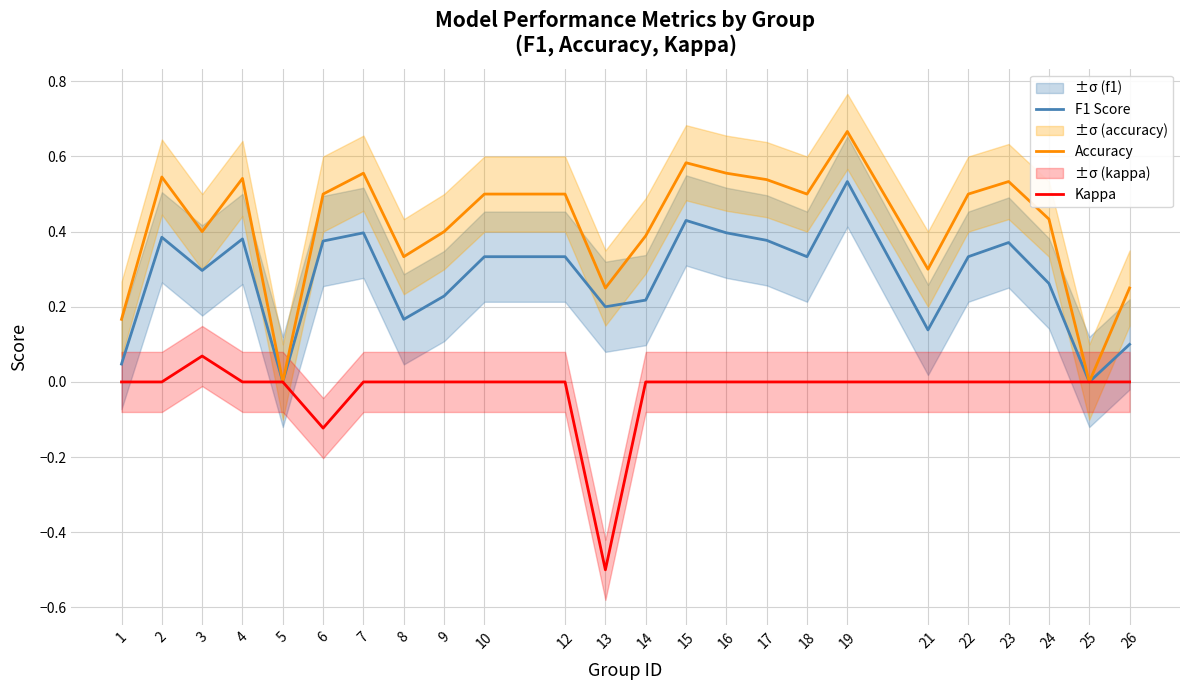

At which label does F1 Score reach its minimum?

5